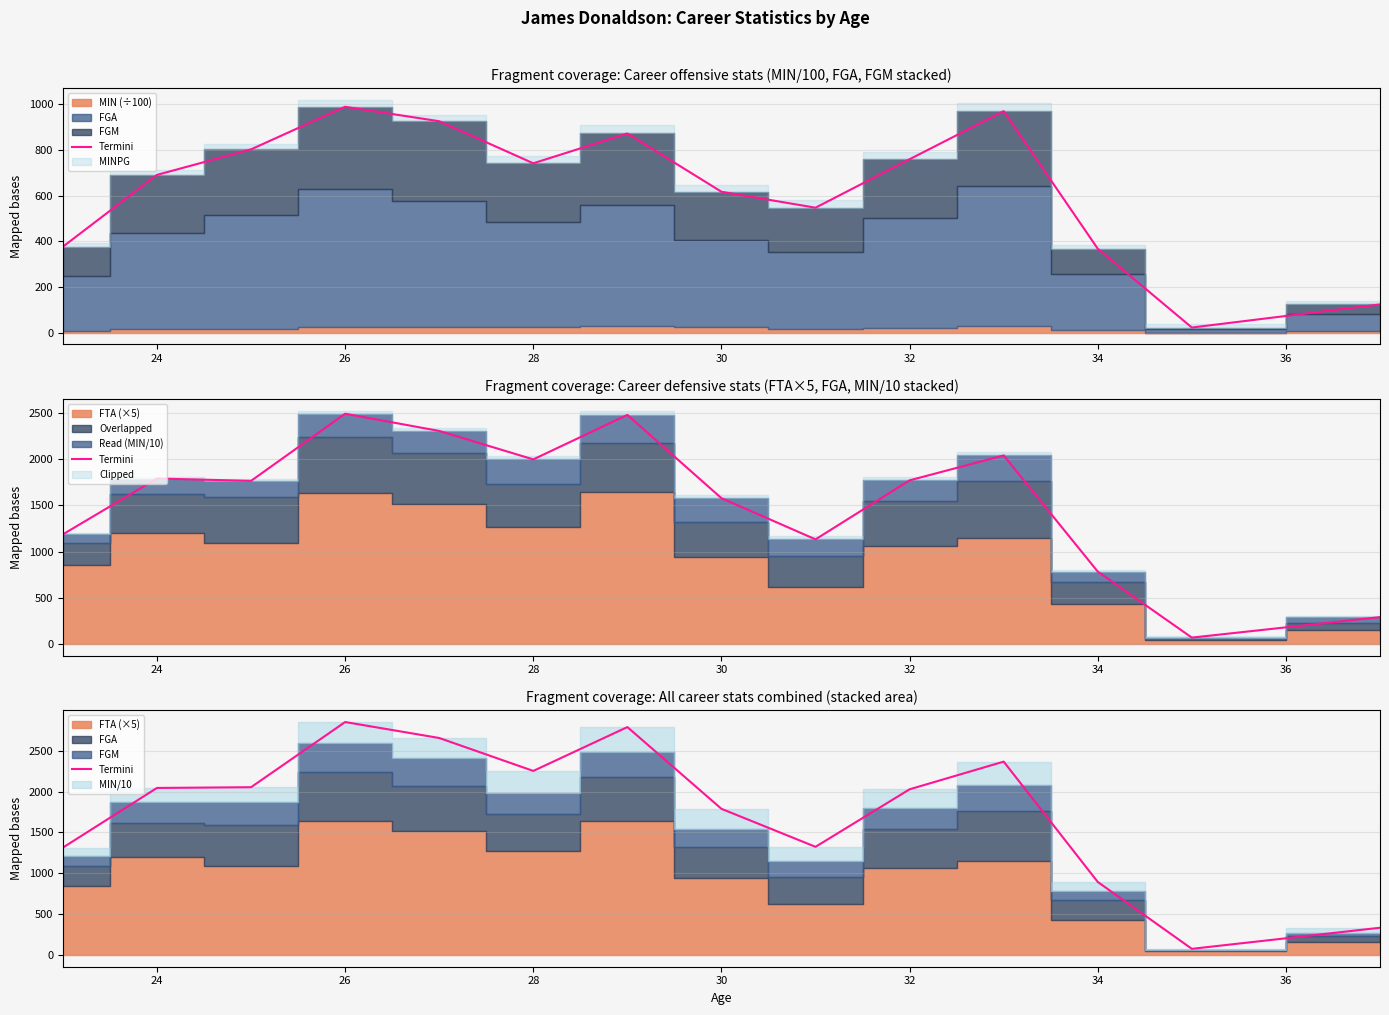

At which label does the data first exceed 2045?

26